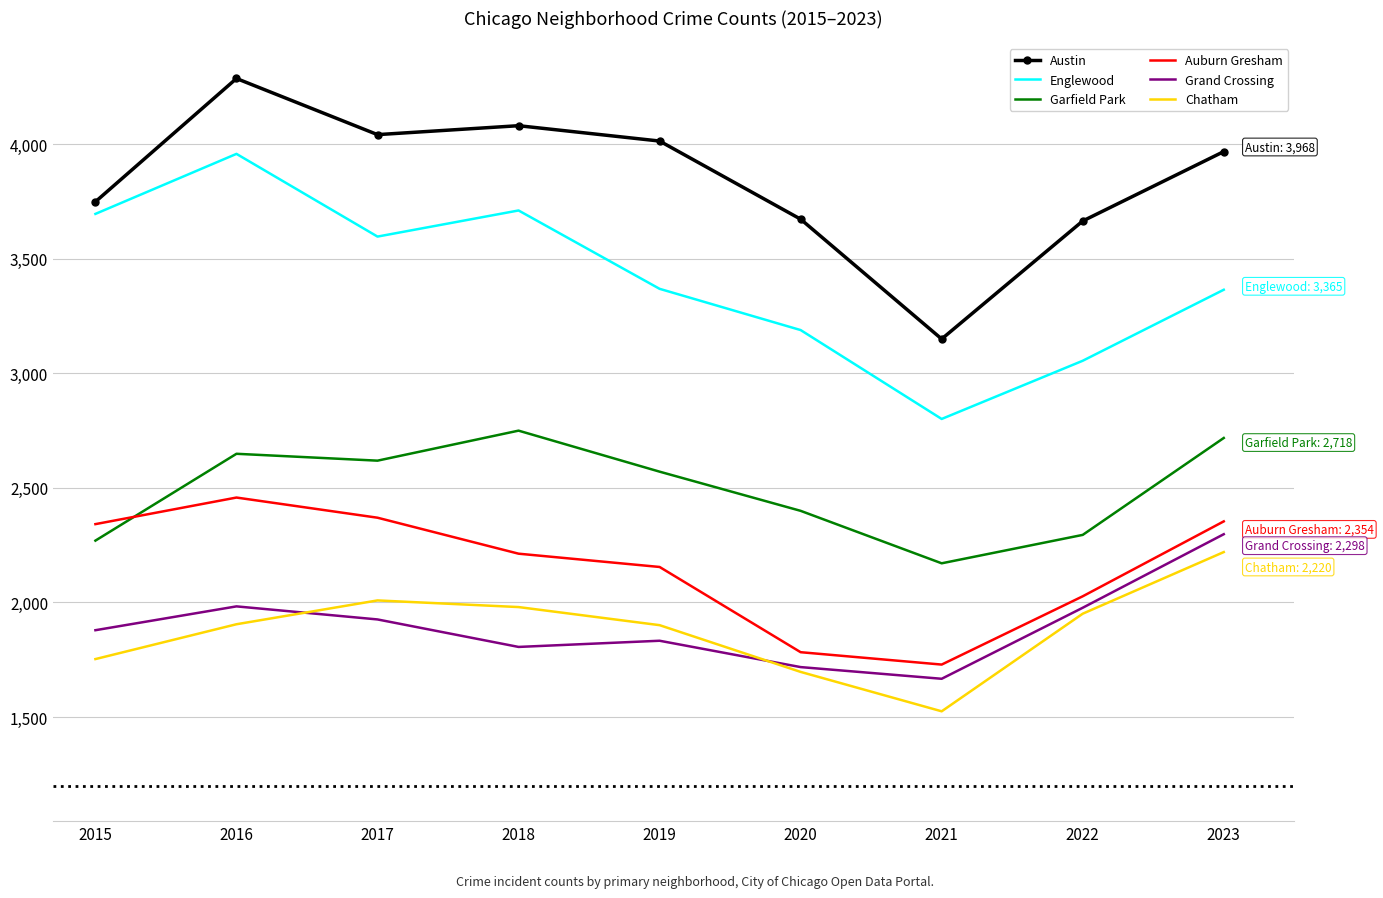

What is the difference between the second highest and second lowest values in the Auburn Gresham series?

587